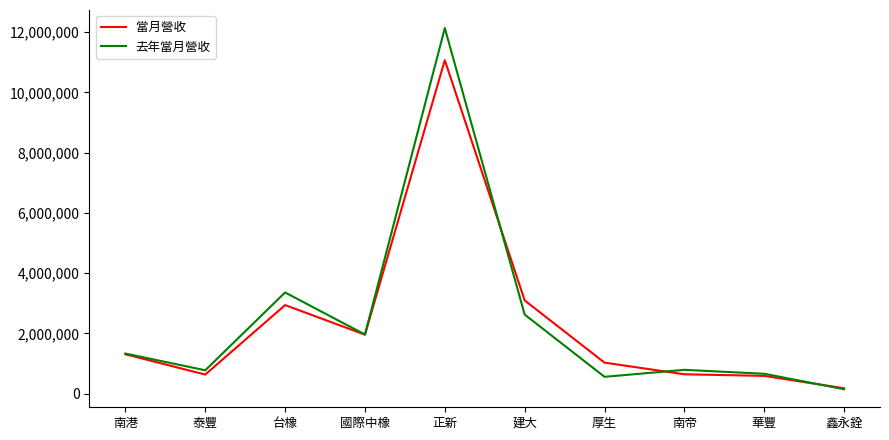

Which category has the lowest value across all series?

鑫永銓